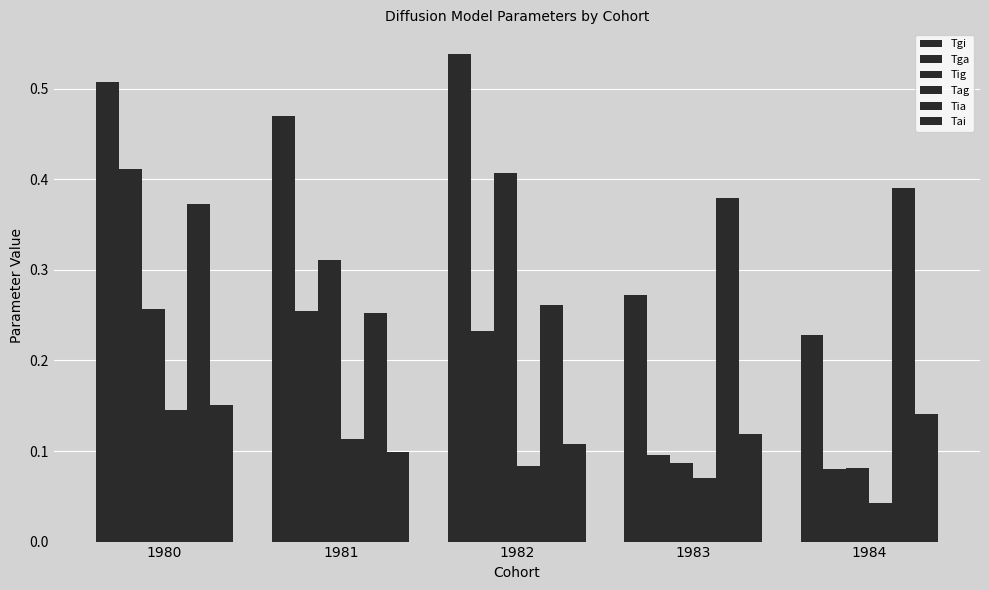

Is it true that Tia equals 0.1 at 1983?

False